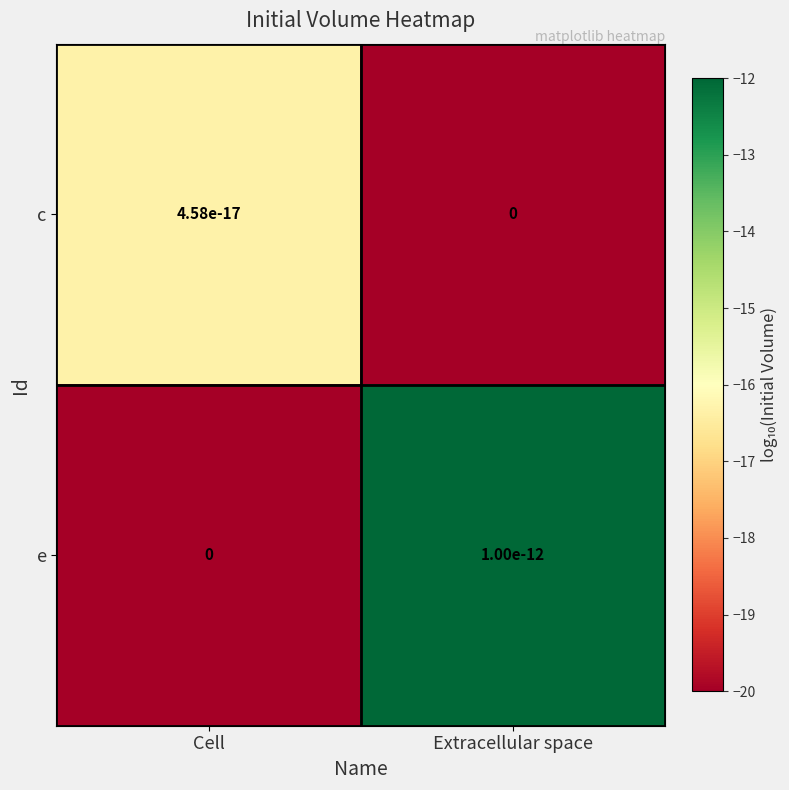

The value of e at Extracellular space is -12.0. True or false?

True